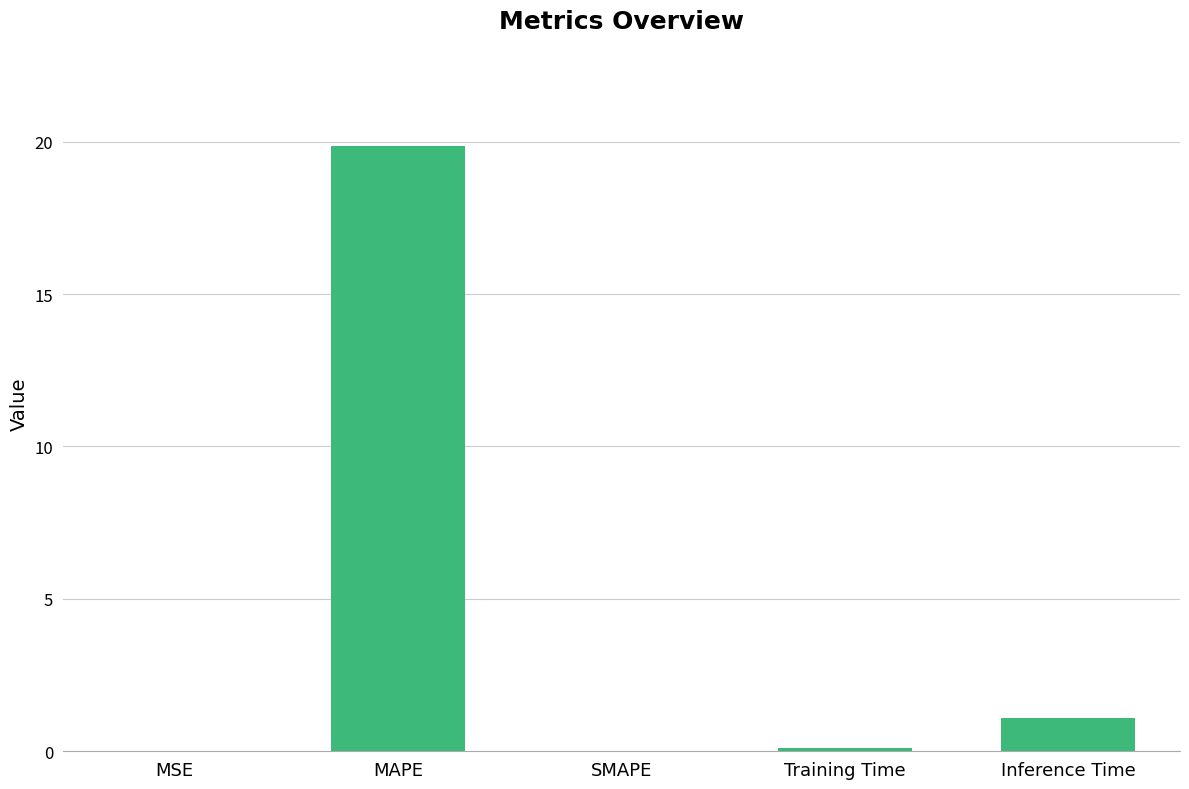

What is the ratio of the value at Training Time to the value at Inference Time?

0.1